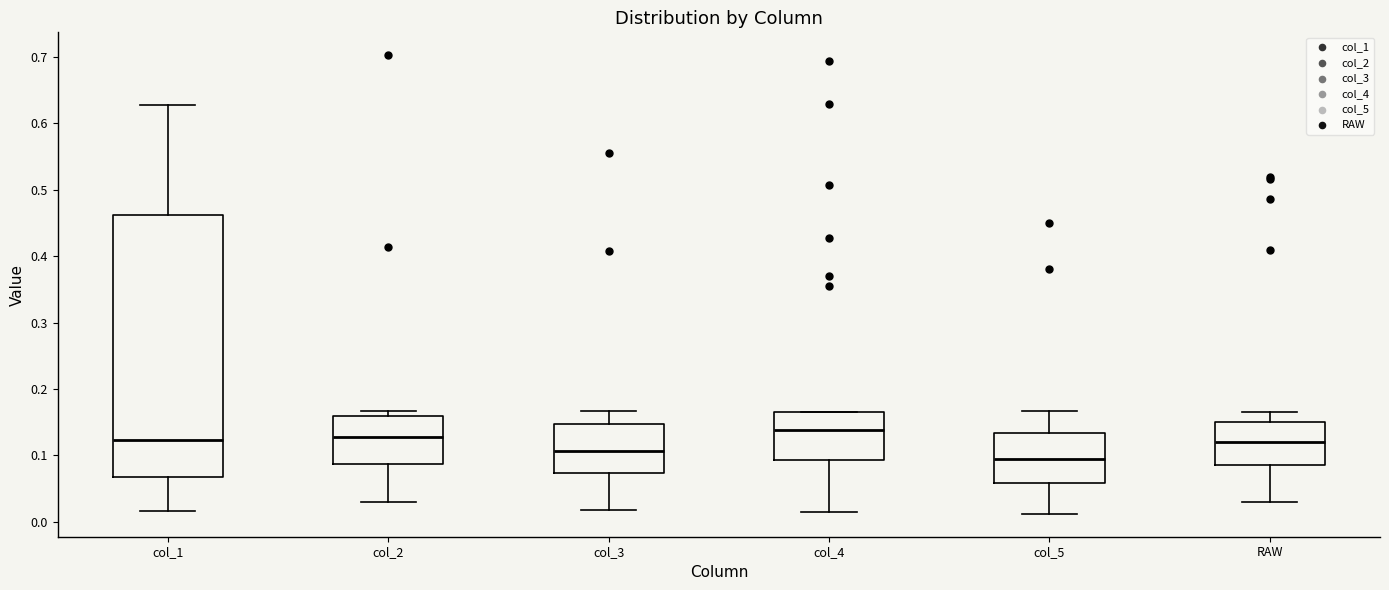

Reading left to right, transcribe this box plot: for each box, give where its median line is, the range the box spans, and where its two whiskers end, as read against the y-axis. The values are not printed on the chart, so give them approximately, as read against the axis.

col_1: median 0.12, box 0.07 to 0.46, whiskers 0.02 to 0.63
col_2: median 0.13, box 0.09 to 0.16, whiskers 0.03 to 0.17
col_3: median 0.11, box 0.07 to 0.15, whiskers 0.02 to 0.17
col_4: median 0.14, box 0.09 to 0.17, whiskers 0.01 to 0.17
col_5: median 0.09, box 0.06 to 0.13, whiskers 0.01 to 0.17
RAW: median 0.12, box 0.09 to 0.15, whiskers 0.03 to 0.17